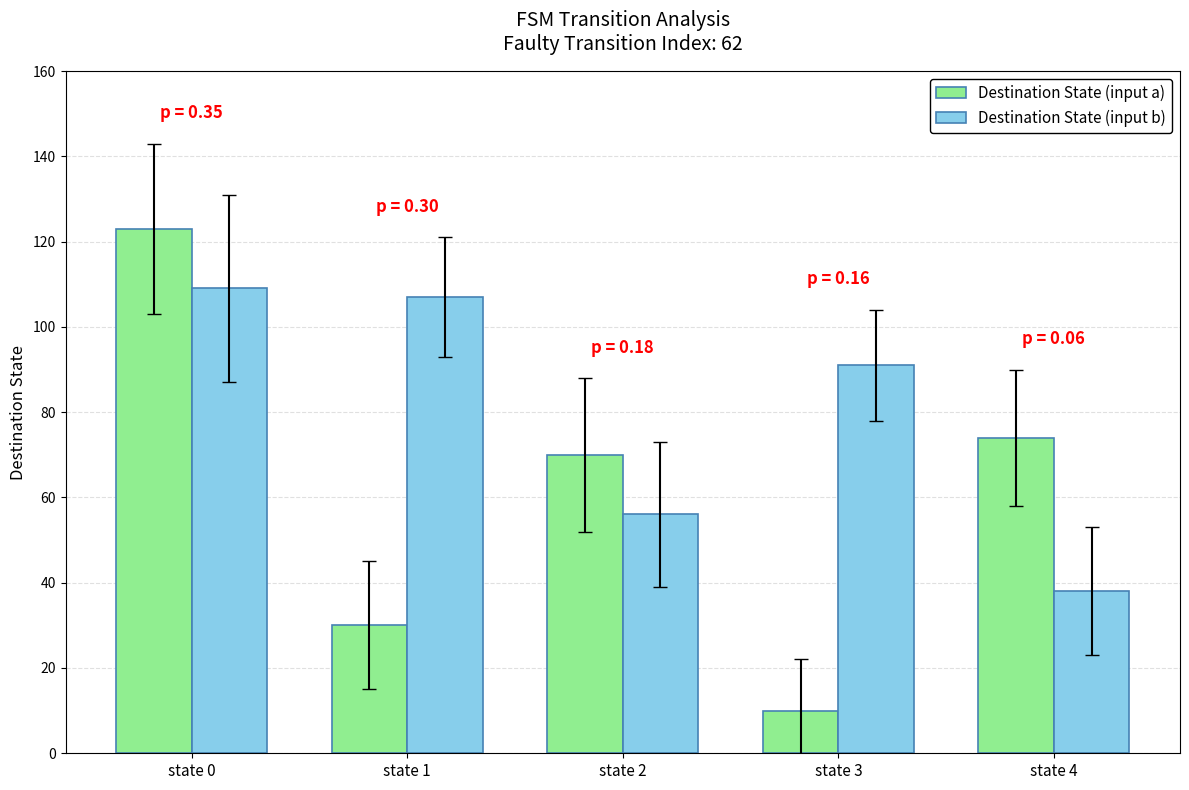

What is the sum of the Destination State (input a) values at state 0 and state 2?

193